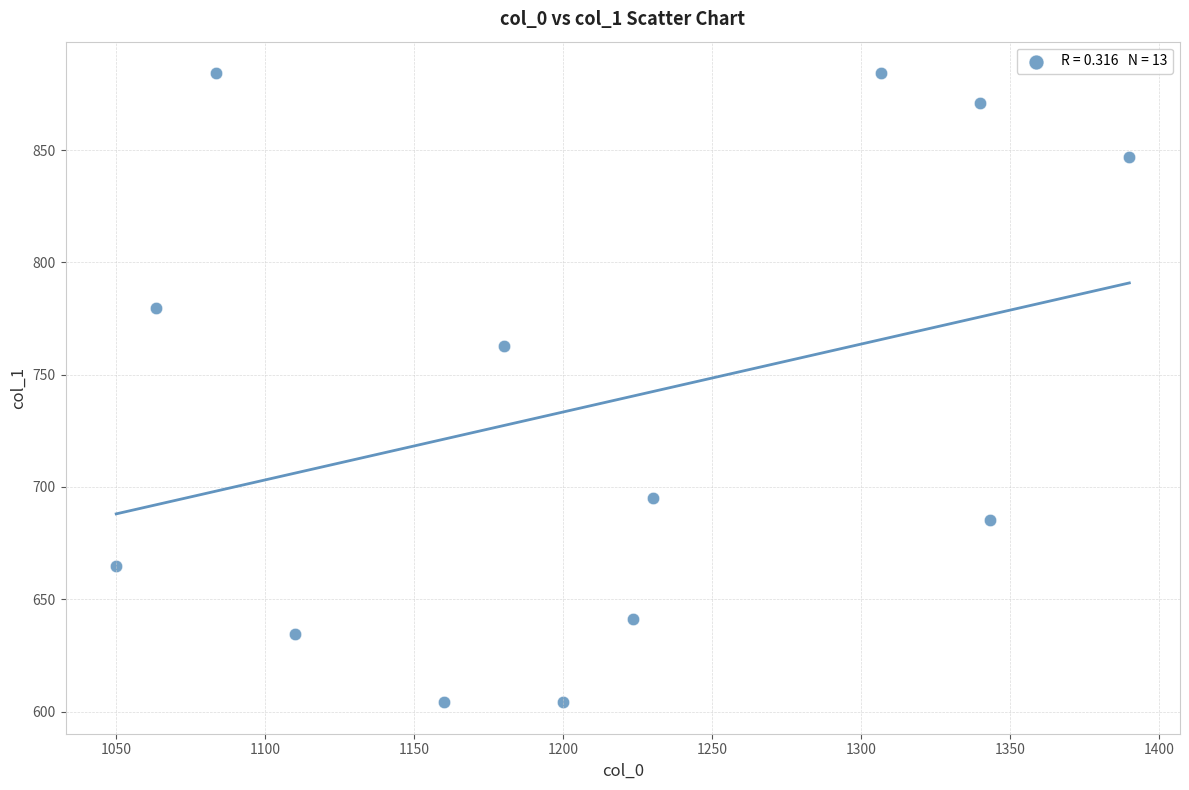

What is the range of X values (max minus min)?

340.0